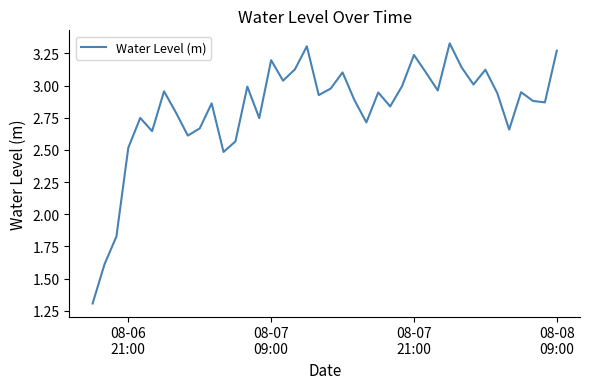

What is the minimum value shown in the chart?

1.3